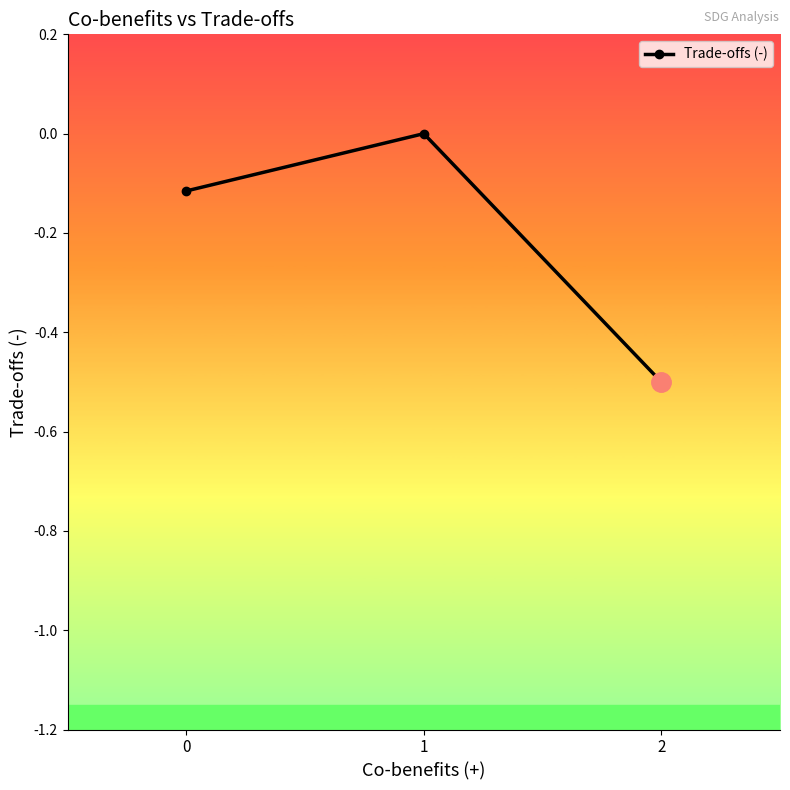

What is the difference between the maximum and minimum values?

0.5